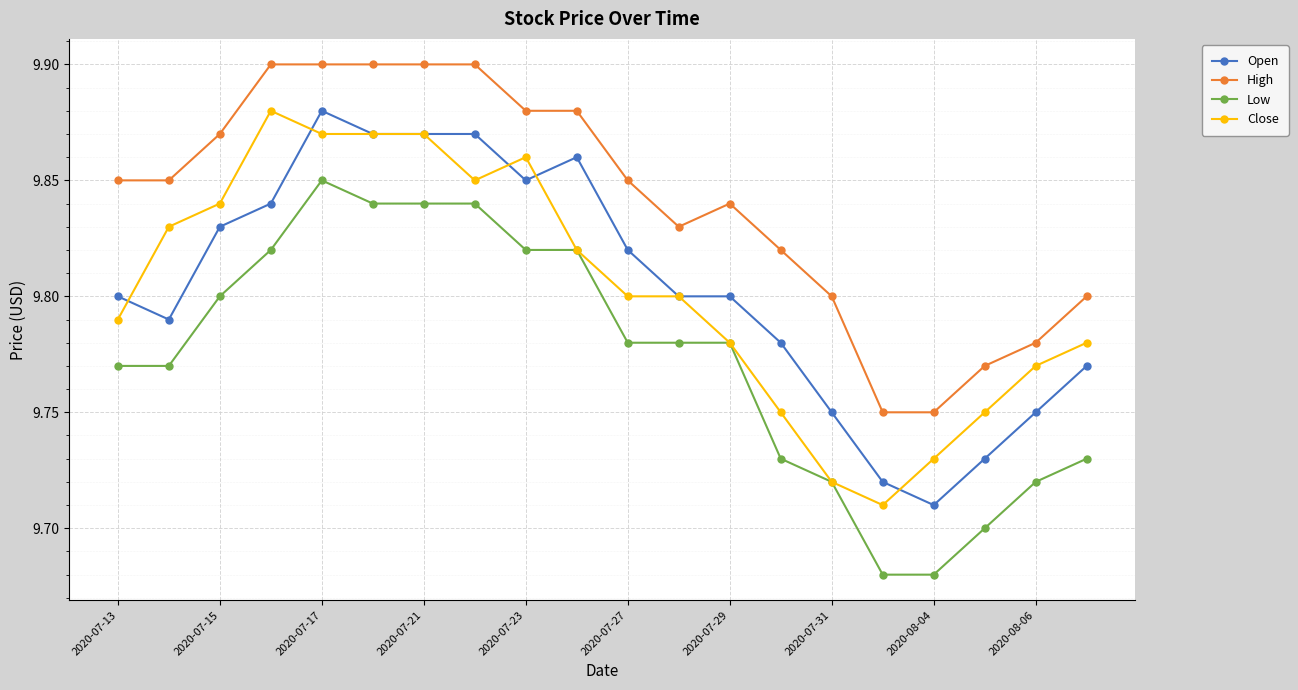

True or false: High and Open intersect in this chart.

False